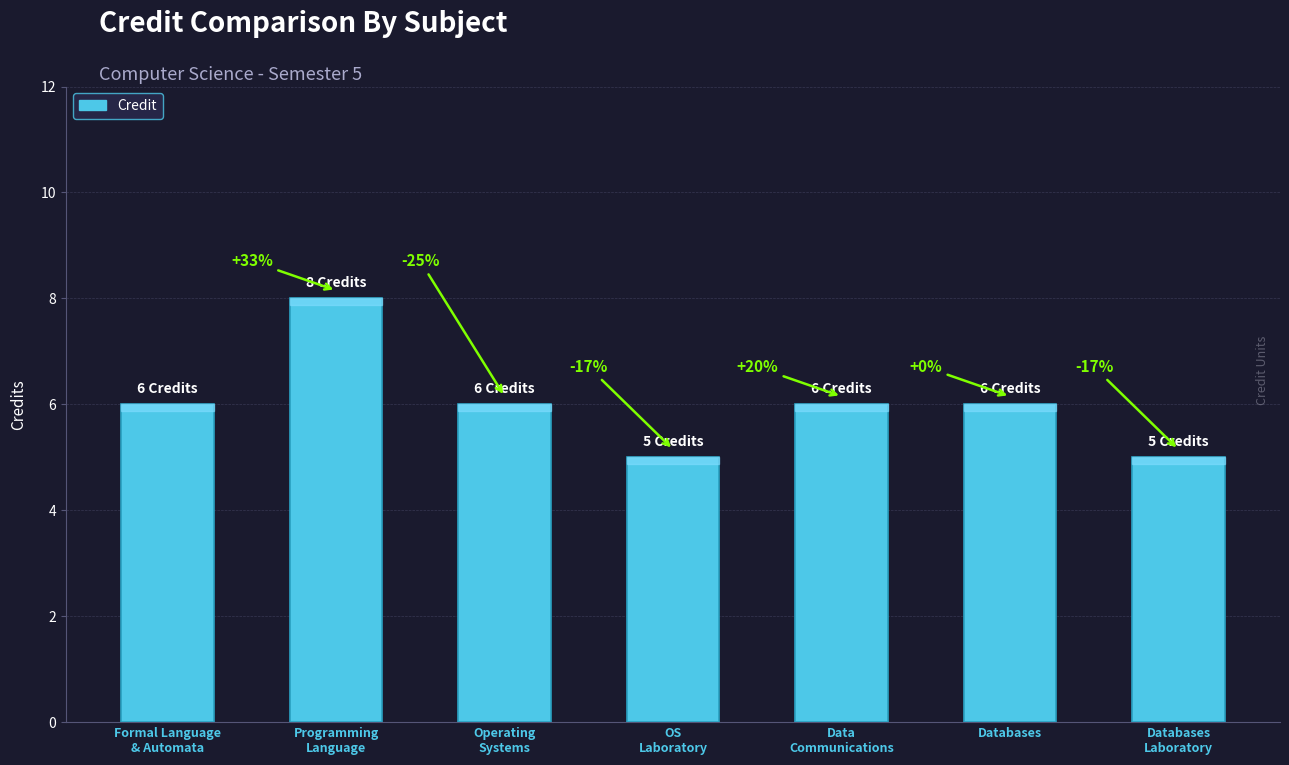

What is the sum of the values at Databases
Laboratory and Databases?

11